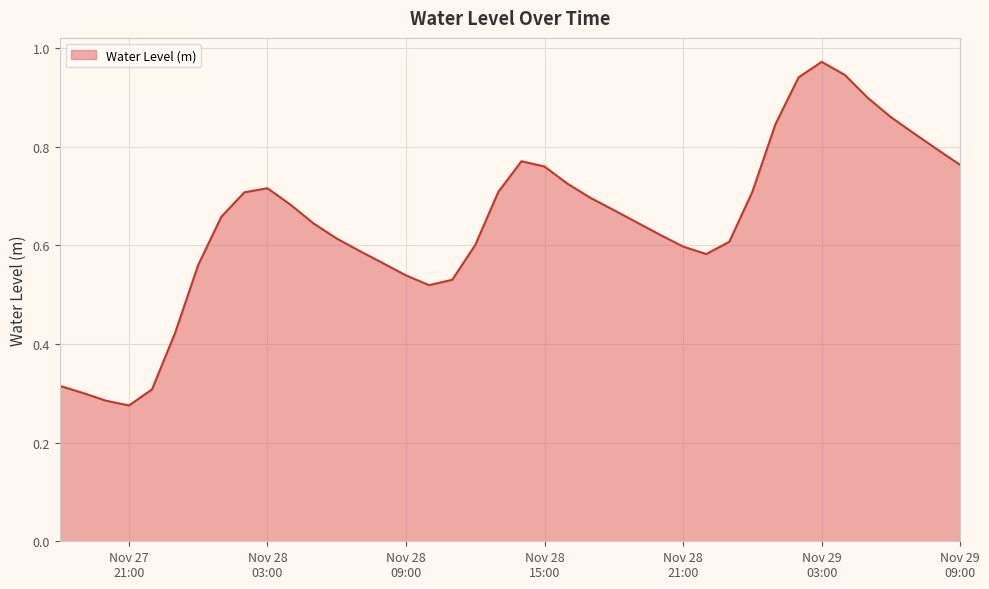

Does the chart have visible grid lines?

Yes